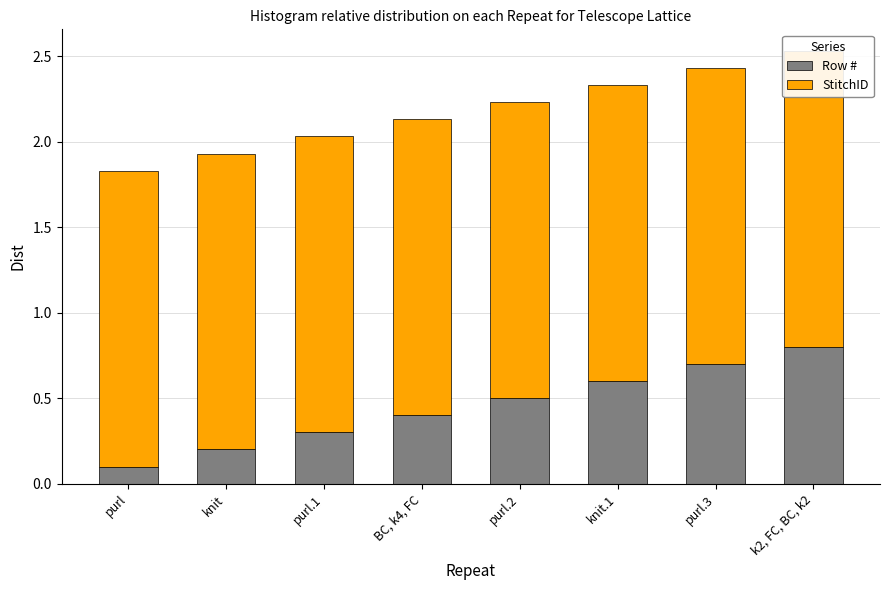

List the series in order of their peak value, lowest first.

Row #, StitchID